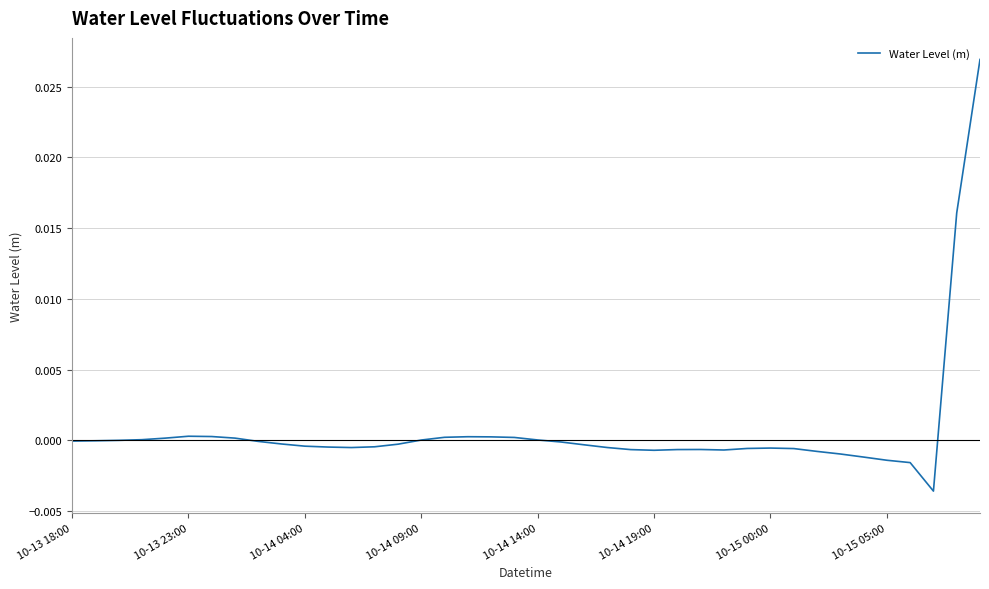

How many interior local valleys (lower than both neighbors) does the data have?

4